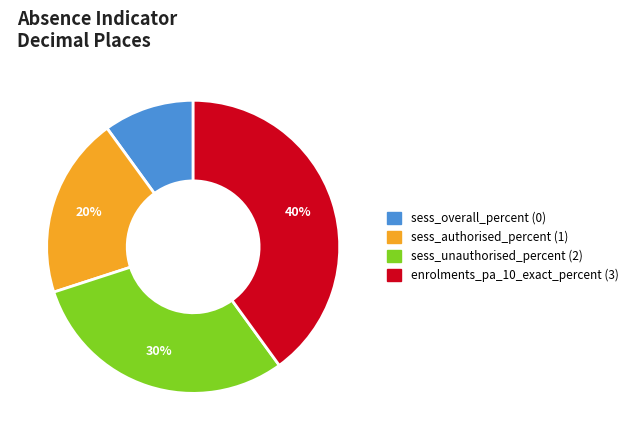

How many segments does this pie chart have?

4